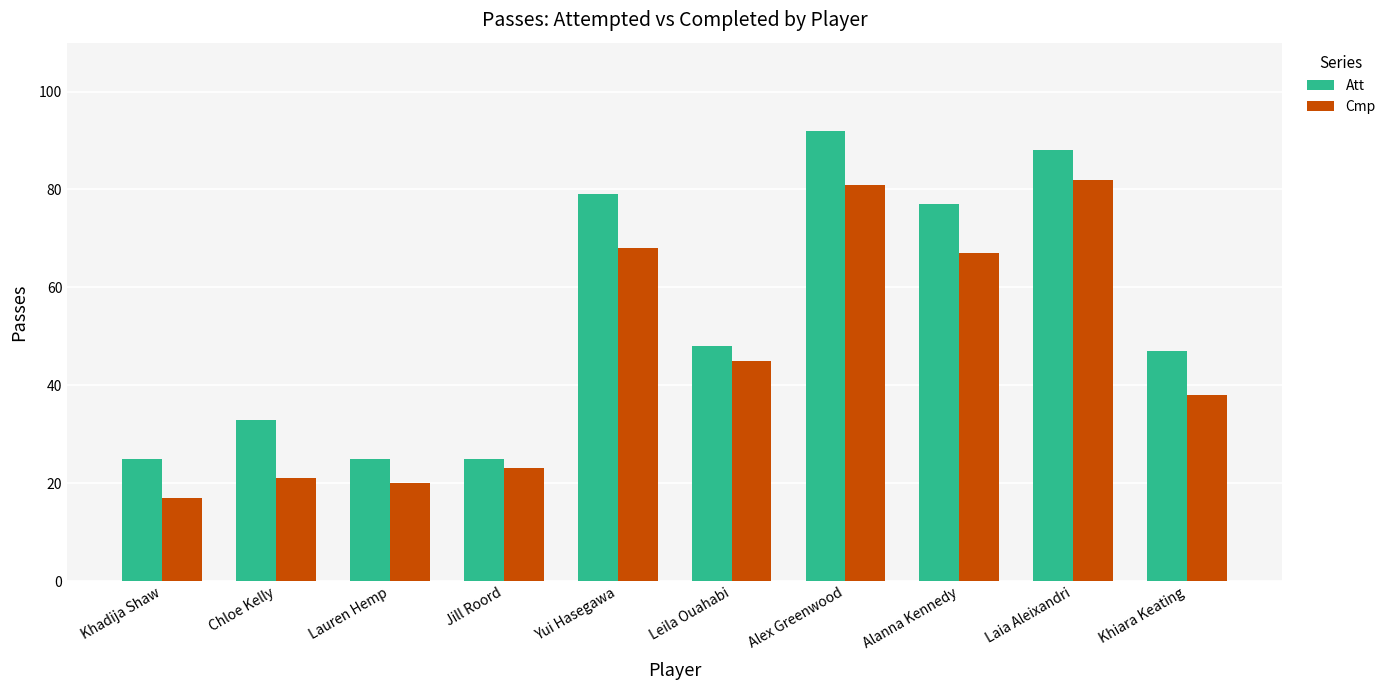

How many distinct data groups are displayed?

2